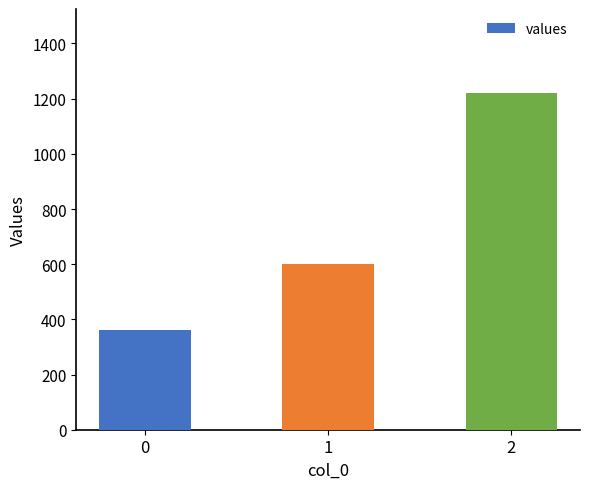

Rank the categories by value from highest to lowest.

2, 1, 0